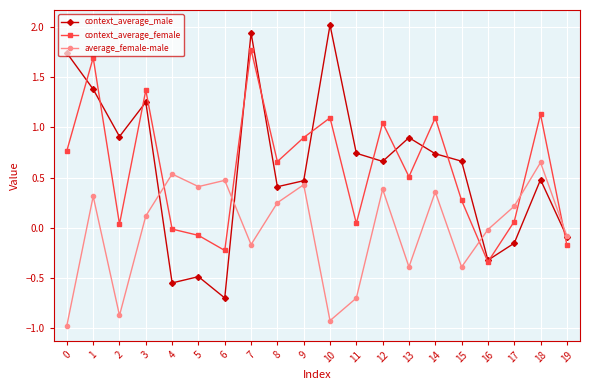

Is the value of context_average_male at 13 greater than the value of average_female-male at 19?

Yes